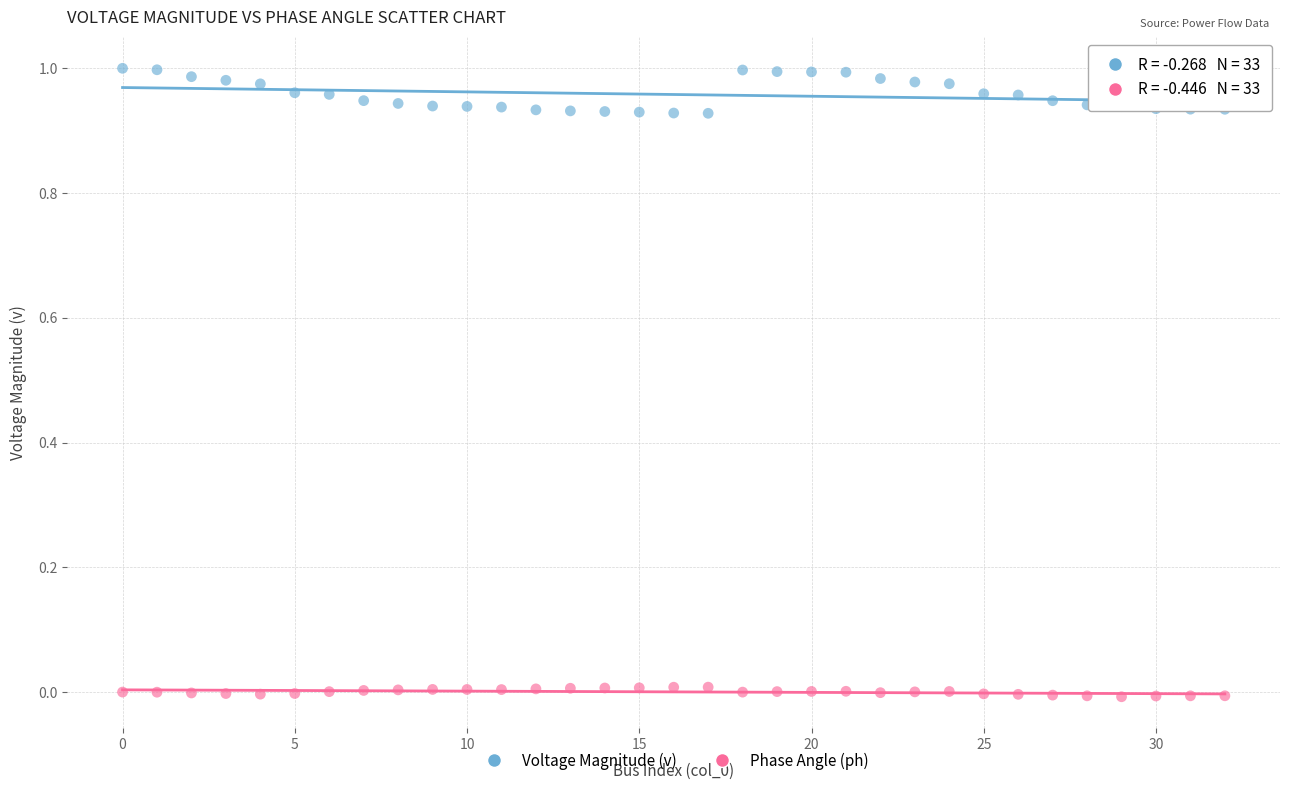

Which series reaches the maximum Y coordinate?

Voltage Magnitude (v)